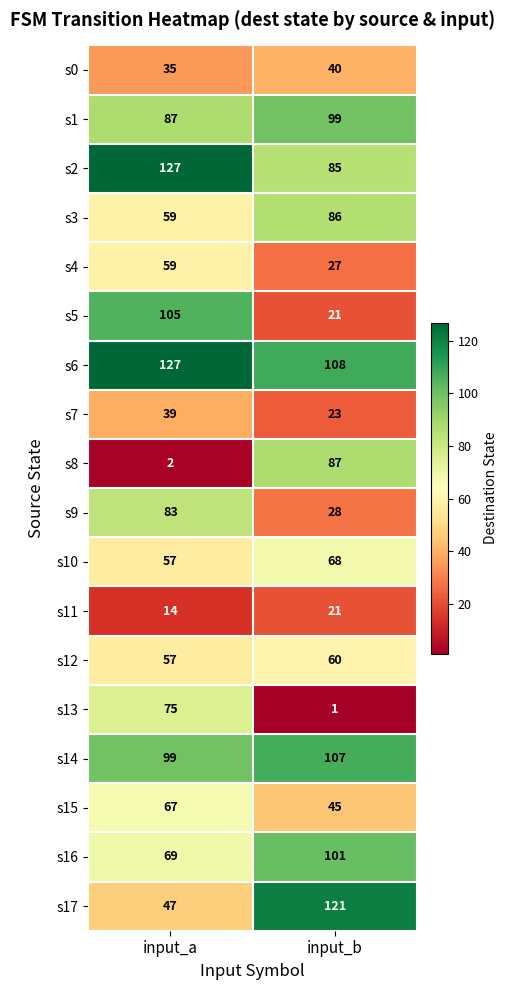

True or false: s9 has a value of 44 at input_b.

False